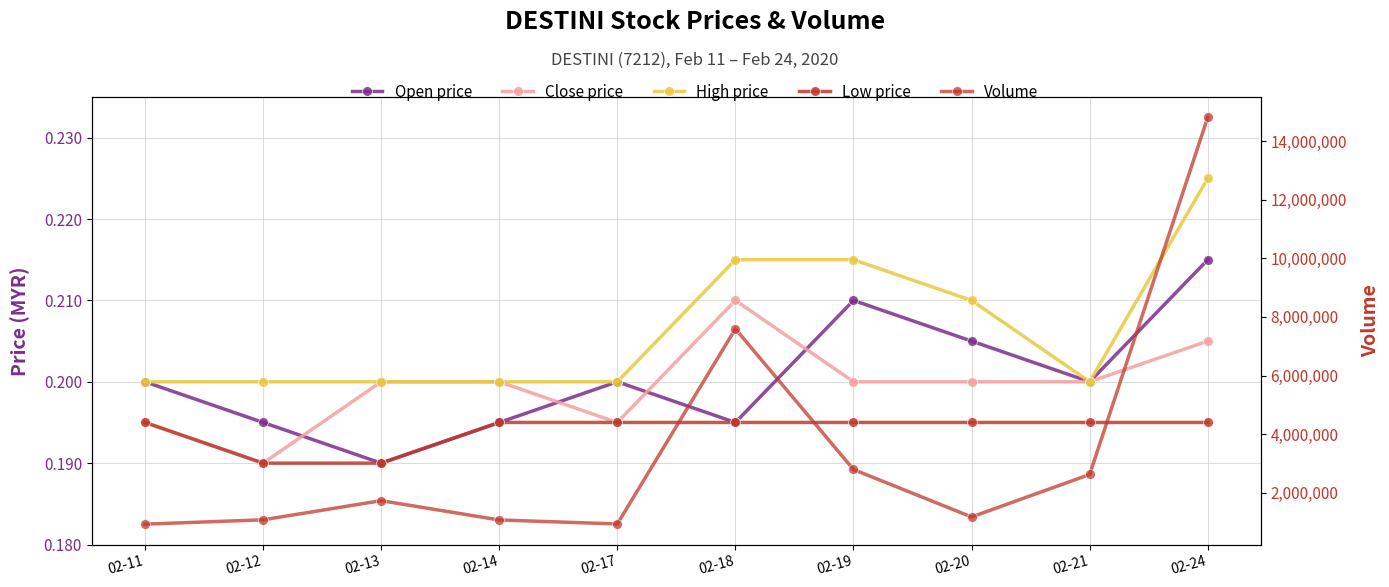

Is it true that Open price equals 0.2 at 02-20?

True